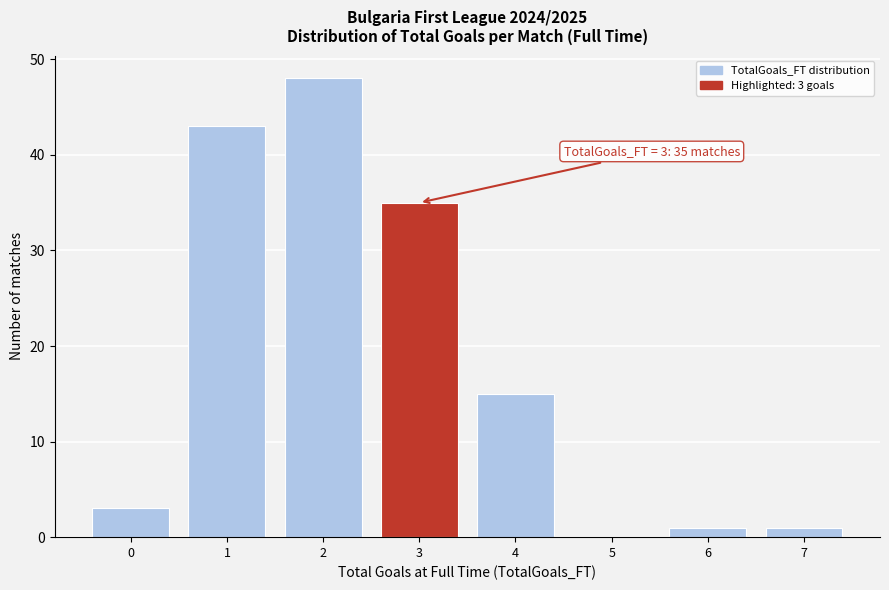

Over which range of the x-axis is the bar tallest?

1.5 to 2.5